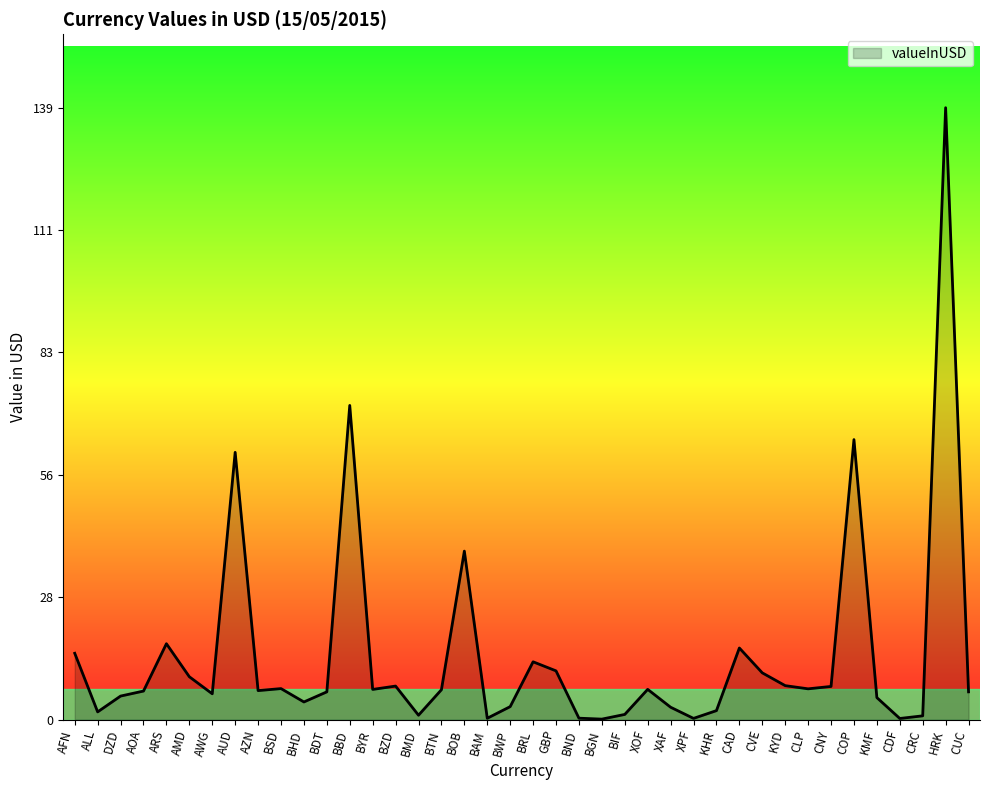

The value at GBP is 11.1. True or false?

True